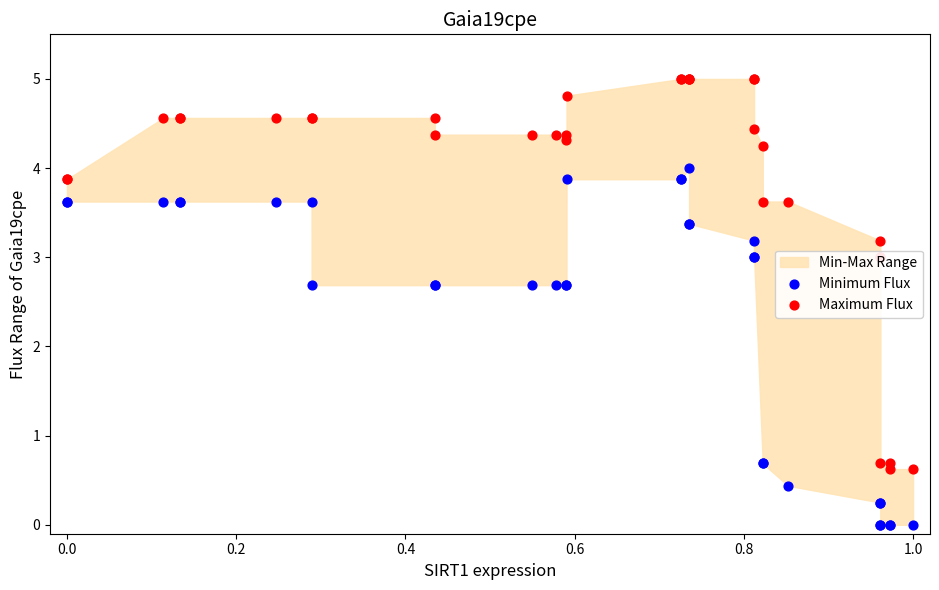

Which series has the widest spread of Y values?

Maximum Flux